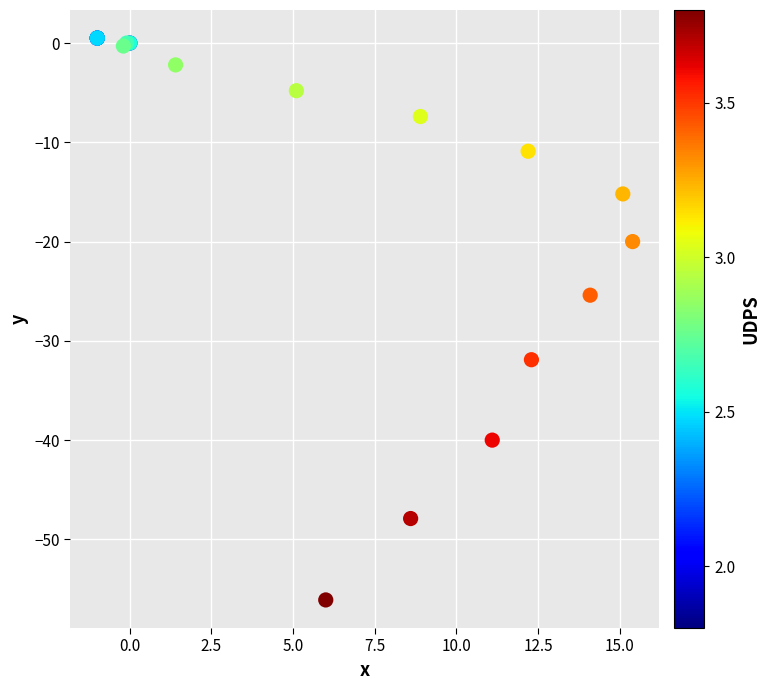

What Y value in the scatter plot is closest to -27?

-25.4